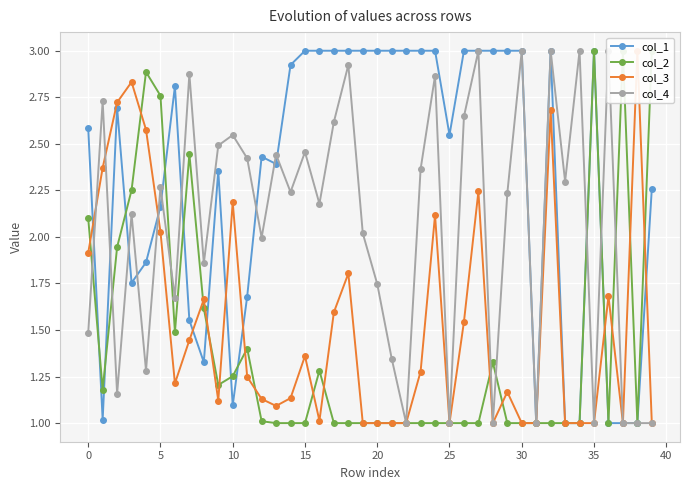

True or false: col_1 has more than 0 points higher than both neighbors.

True